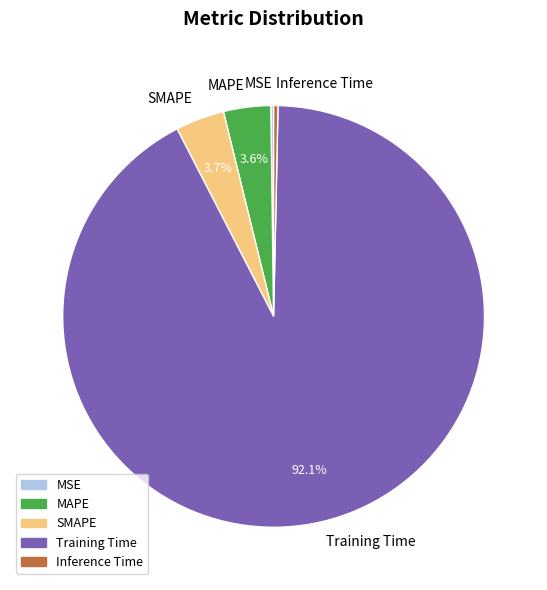

What portion of the pie excludes SMAPE?

96.3%